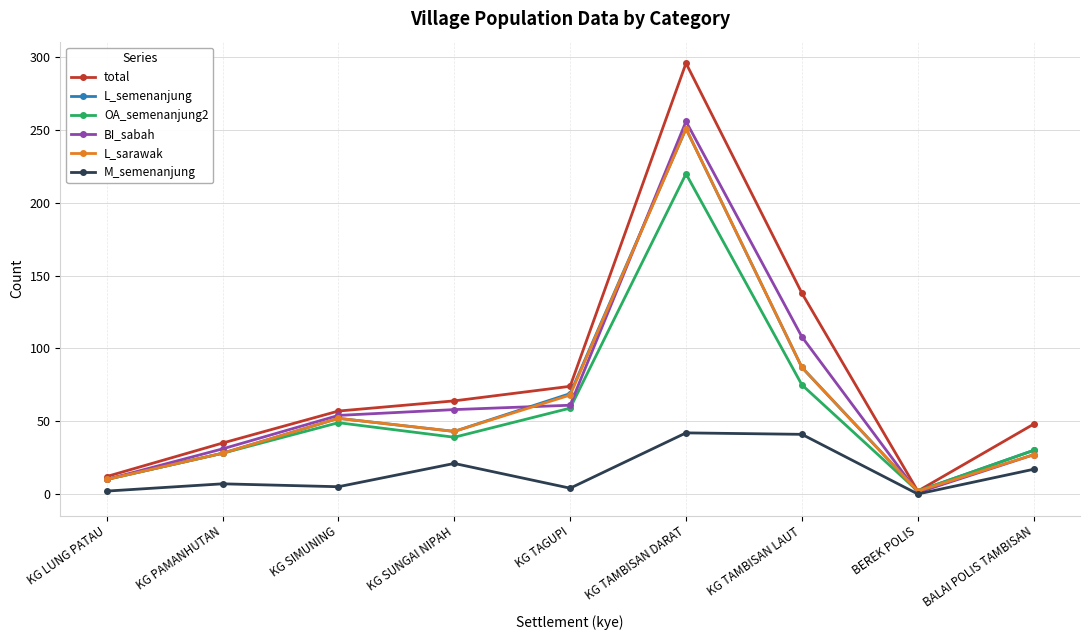

What value does the BI_sabah series have at KG TAMBISAN LAUT?

108